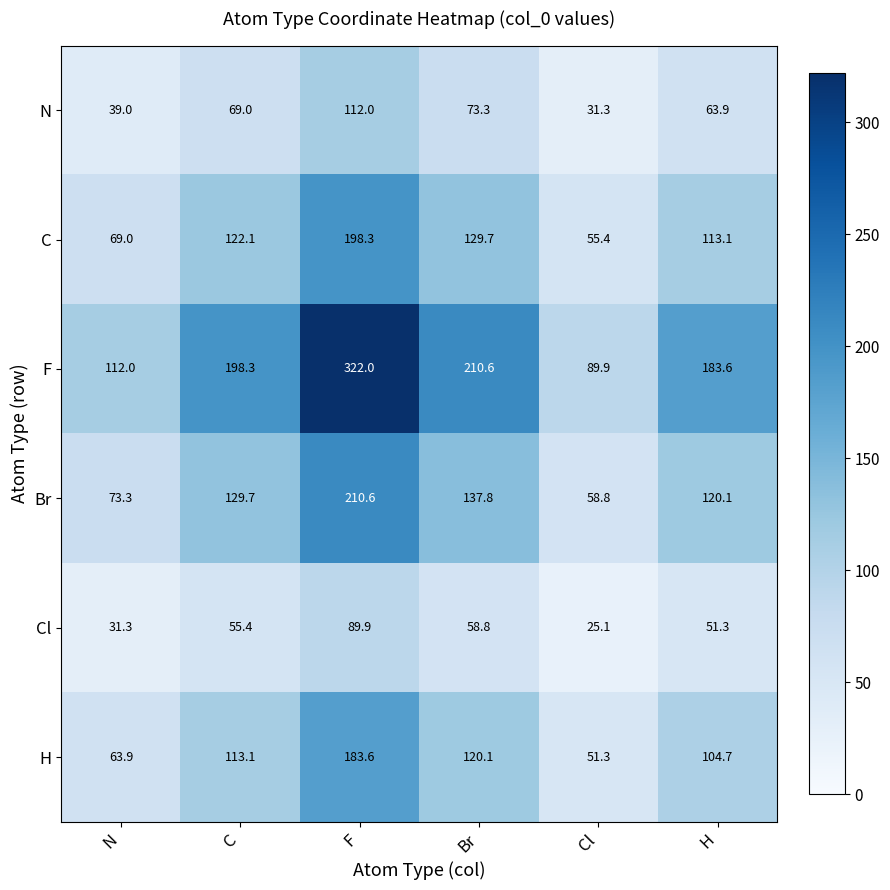

How many series are shown in this chart?

6